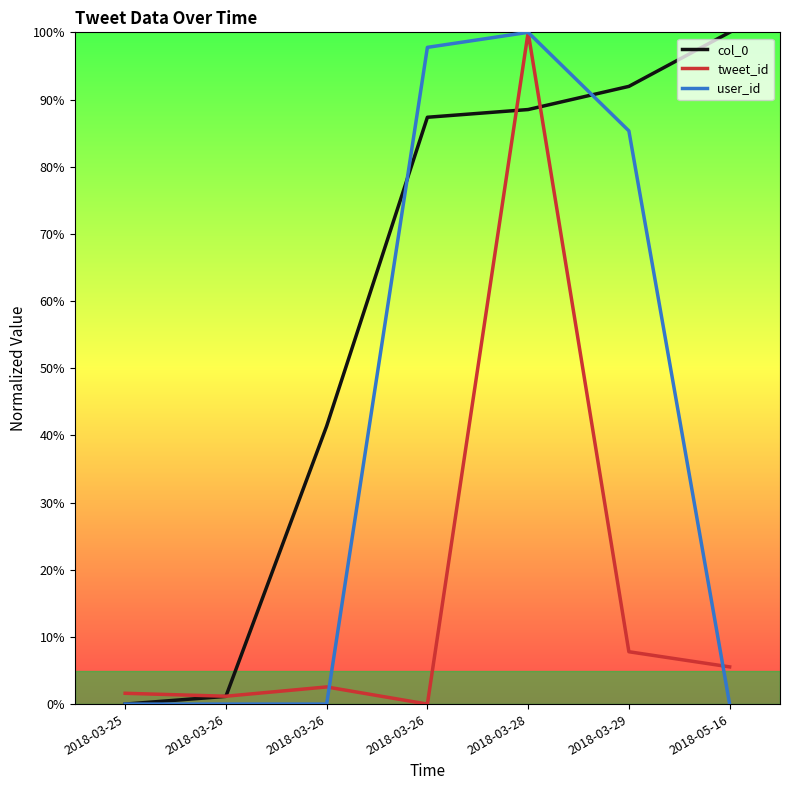

What is the difference between the highest and lowest values at 2018-03-26?

1.2